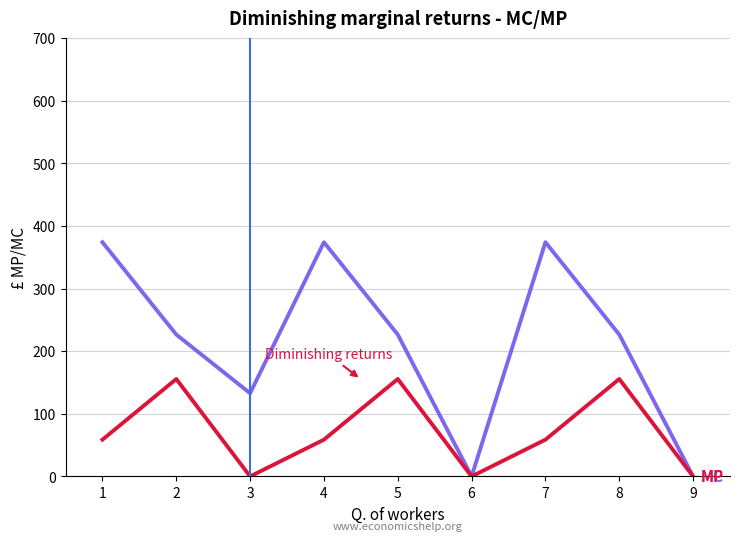

What is the total value across all series at 1?

432.7